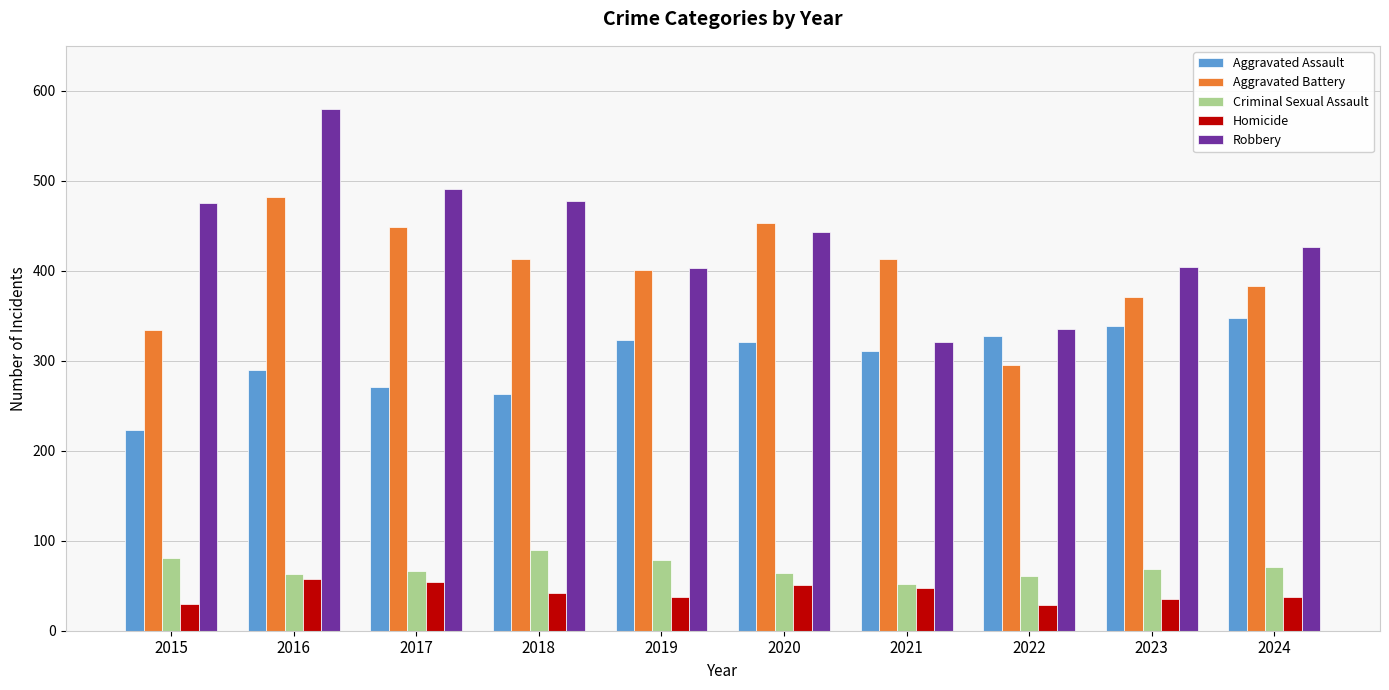

What is the difference between the maximum and minimum values in the Homicide series?

29